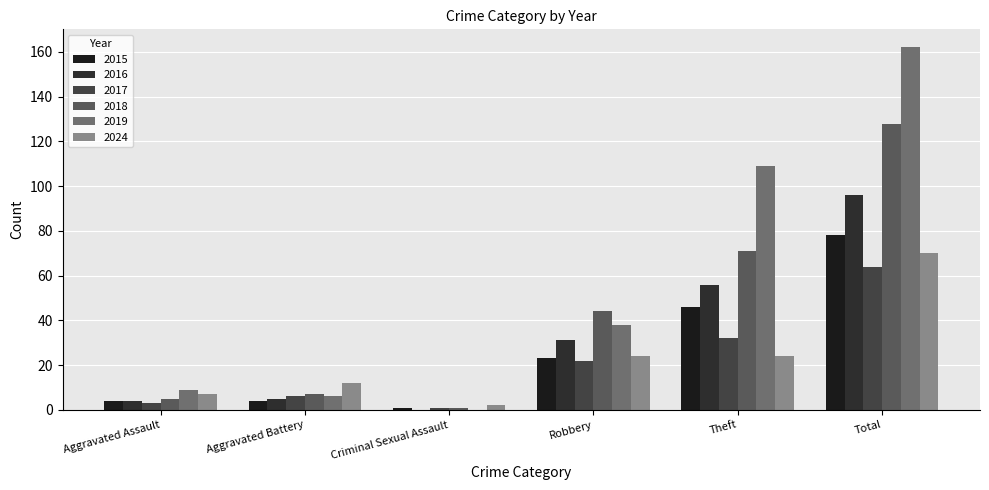

What is the difference between the maximum and second lowest values in the 2018 series?

123